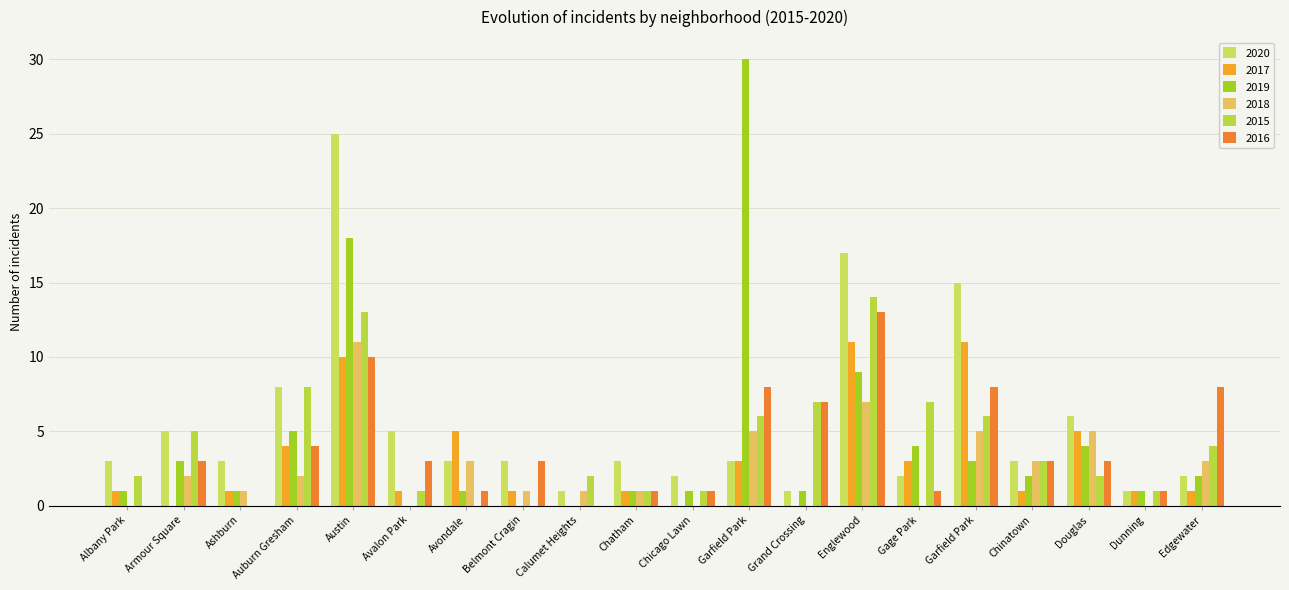

What is the difference between the maximum and minimum values in the 2017 series?

11